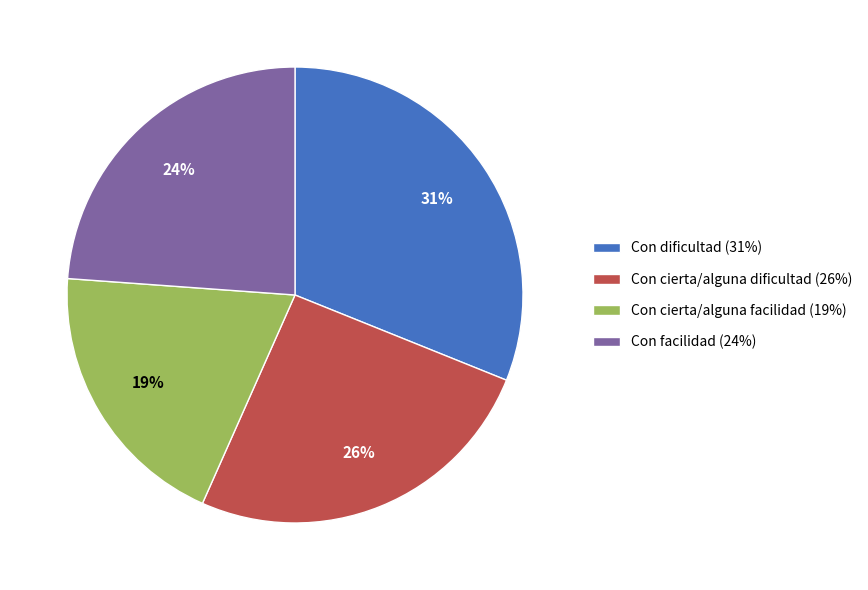

Count the number of slices in the pie.

4